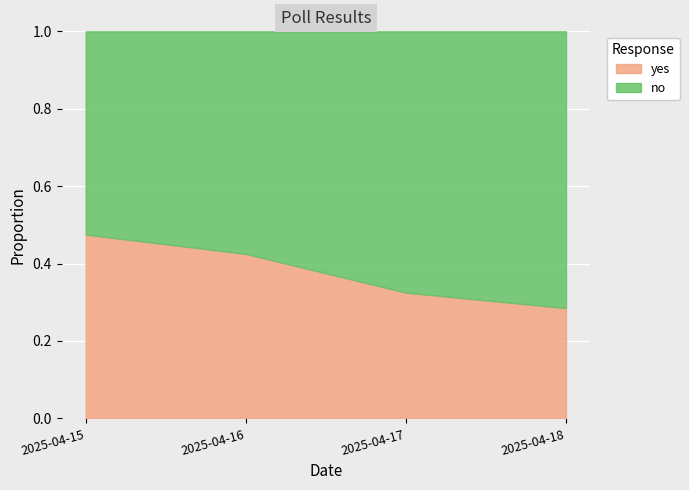

What are all the series names shown in the legend?

yes, no